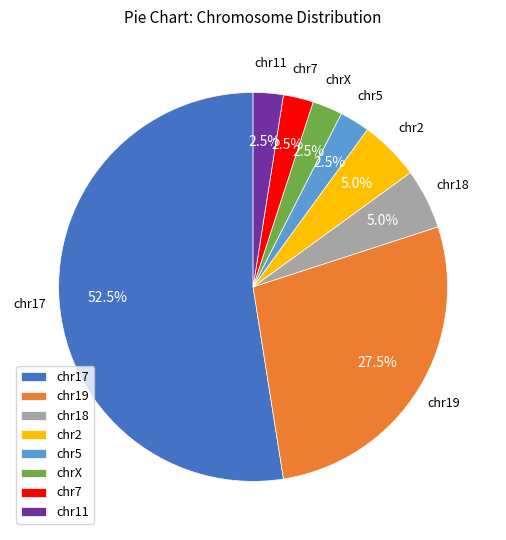

Which category has the biggest portion of the pie?

chr17